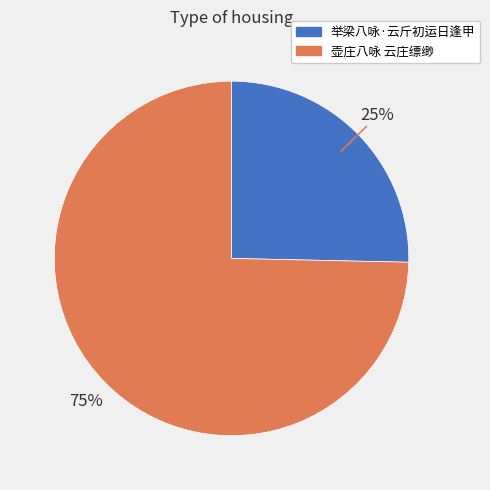

Between 举梁八咏·云斤初运日逢甲 and 壶庄八咏 云庄缥缈, which is larger?

壶庄八咏 云庄缥缈